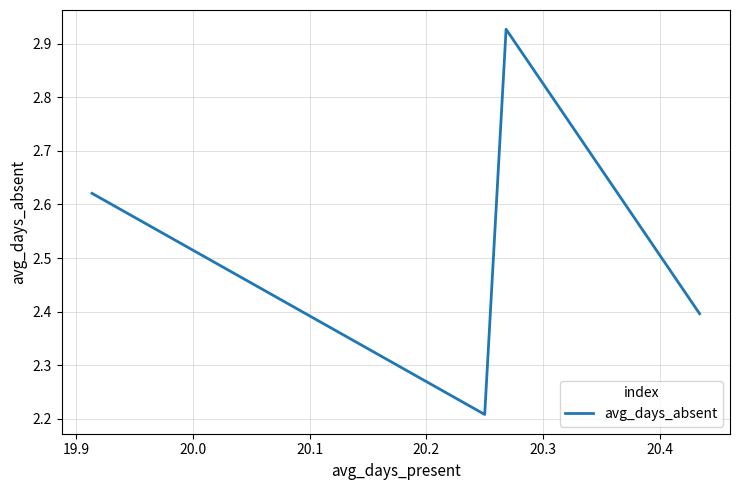

True or false: the data has more than 0 interior local peaks.

True